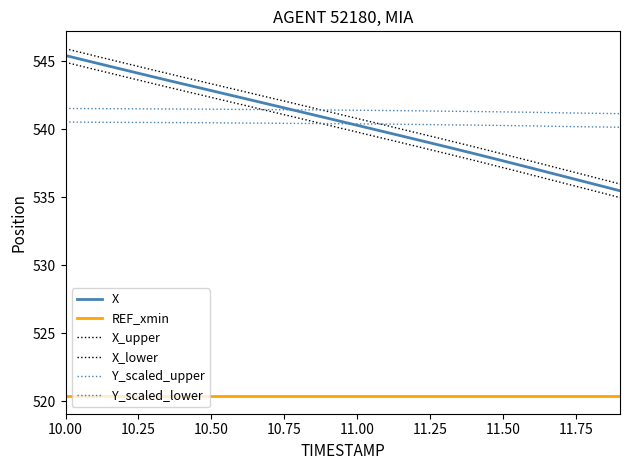

True or false: REF_xmin has more than 1 points higher than both neighbors.

False